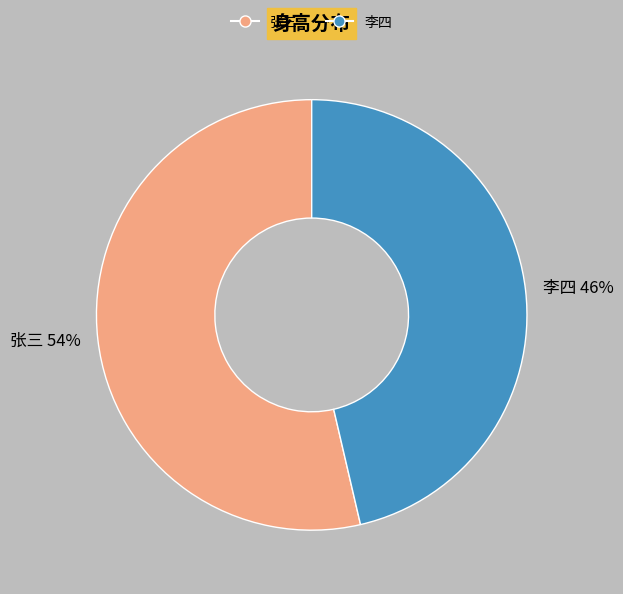

What percentage is the 李四 slice, to the nearest percent?

46%